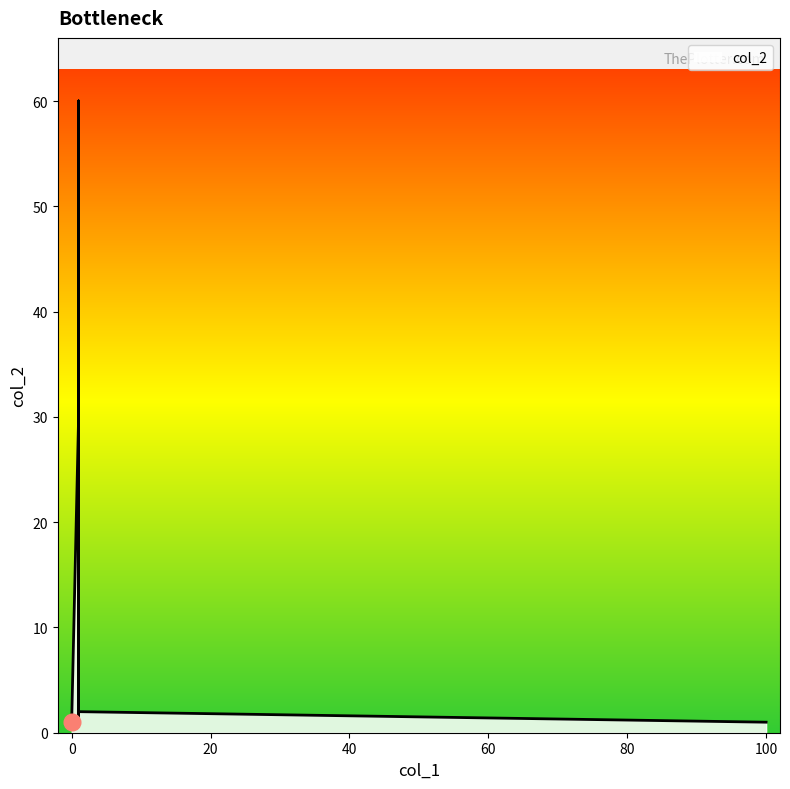

Where is the first local maximum?

1